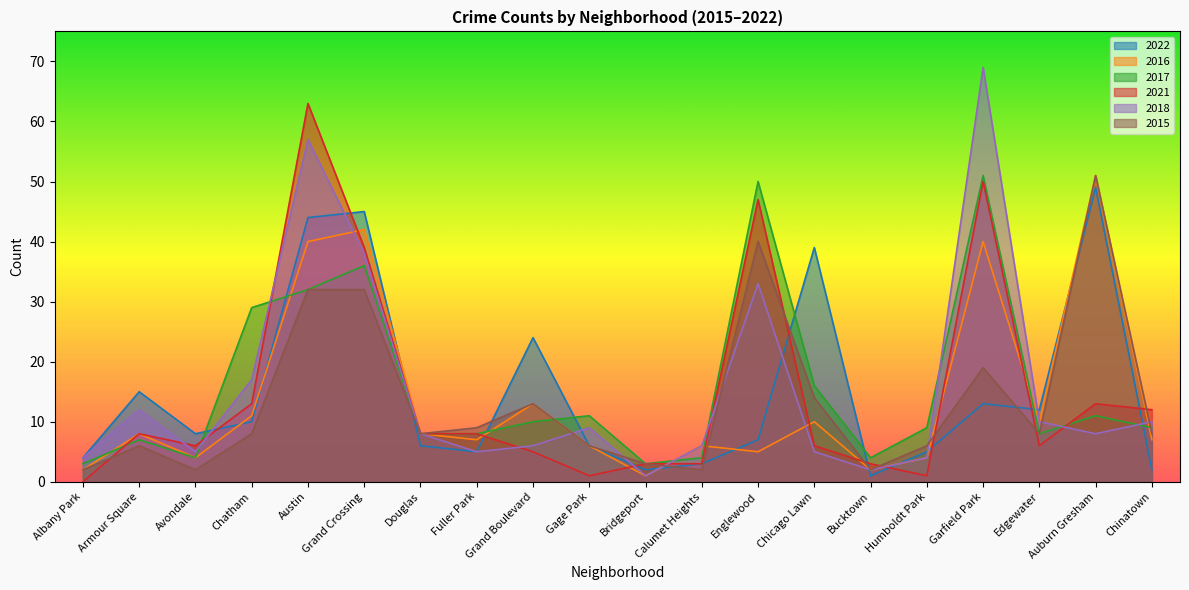

Where is the first local maximum for 2022?

Armour Square